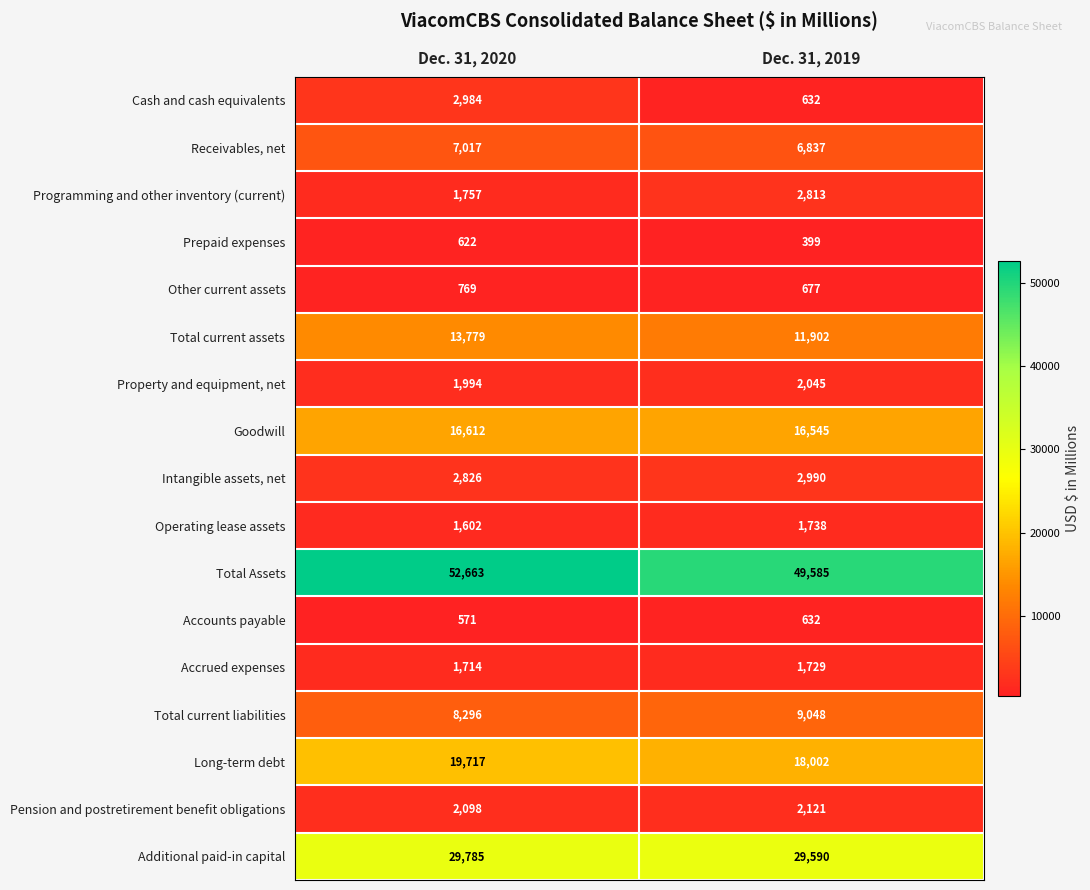

What is the greatest value displayed?

52663